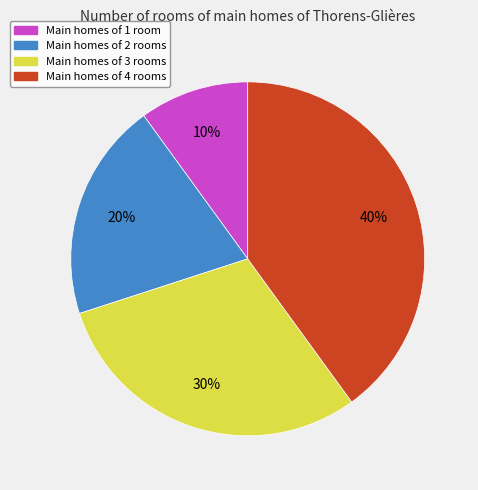

How many segments does this pie chart have?

4